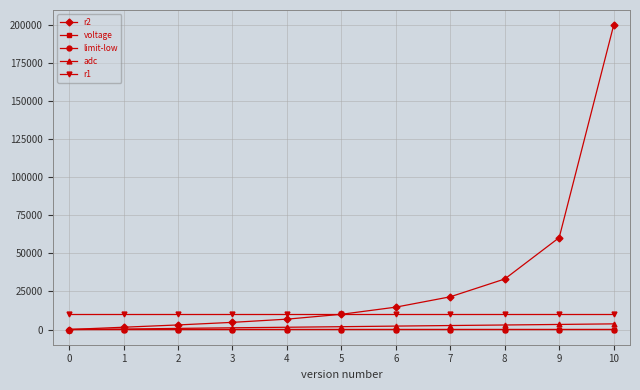

The value of r1 at 2 is 10000.0. True or false?

True